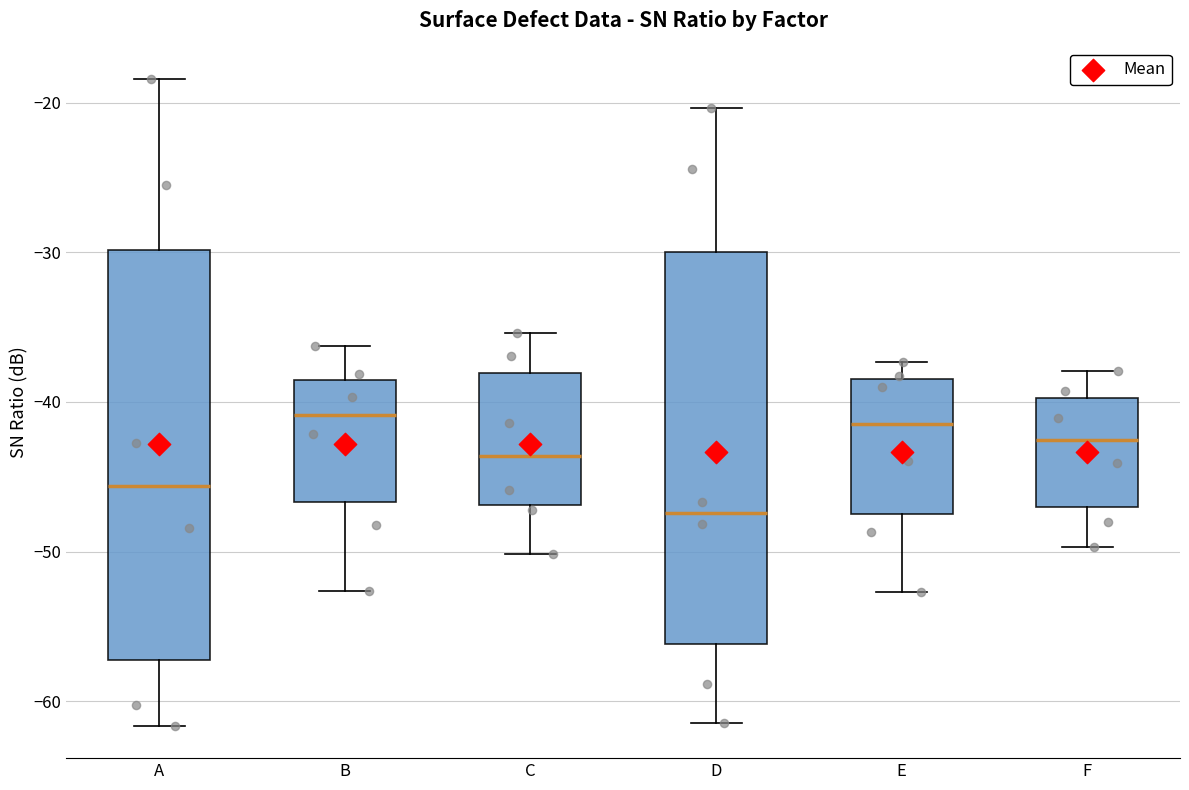

Reading left to right, transcribe this box plot: for each box, give where its median line is, the range the box spans, and where its two whiskers end, as read against the y-axis. The values are not printed on the chart, so give them approximately, as read against the axis.

A: median -46, box -57 to -30, whiskers -62 to -18
B: median -41, box -47 to -39, whiskers -53 to -36
C: median -44, box -47 to -38, whiskers -50 to -35
D: median -47, box -56 to -30, whiskers -61 to -20
E: median -42, box -48 to -38, whiskers -53 to -37
F: median -43, box -47 to -40, whiskers -50 to -38